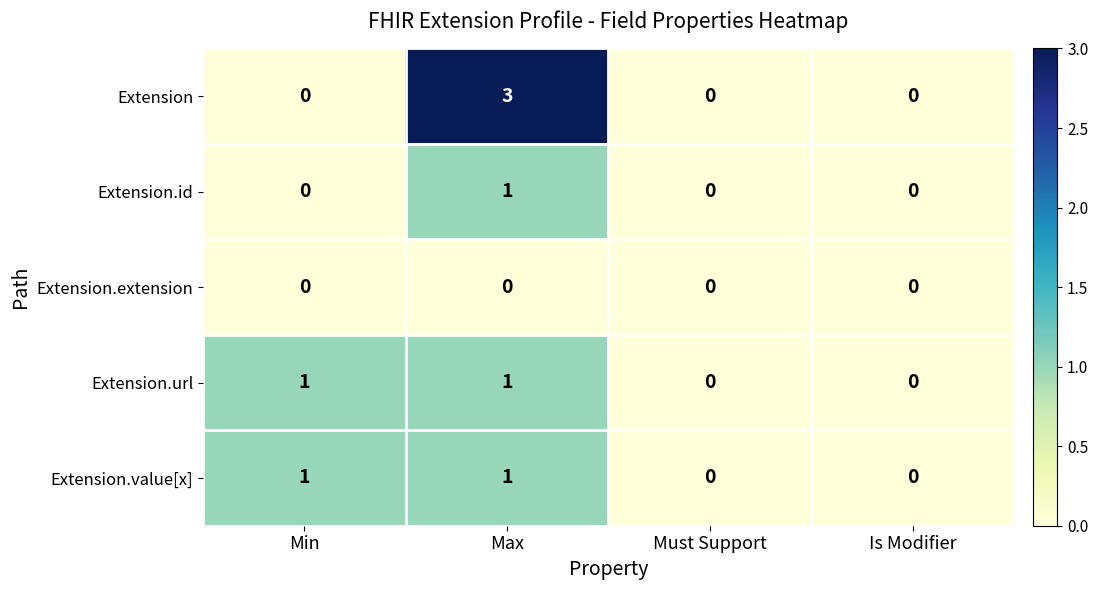

What is the total value across all series at Min?

2